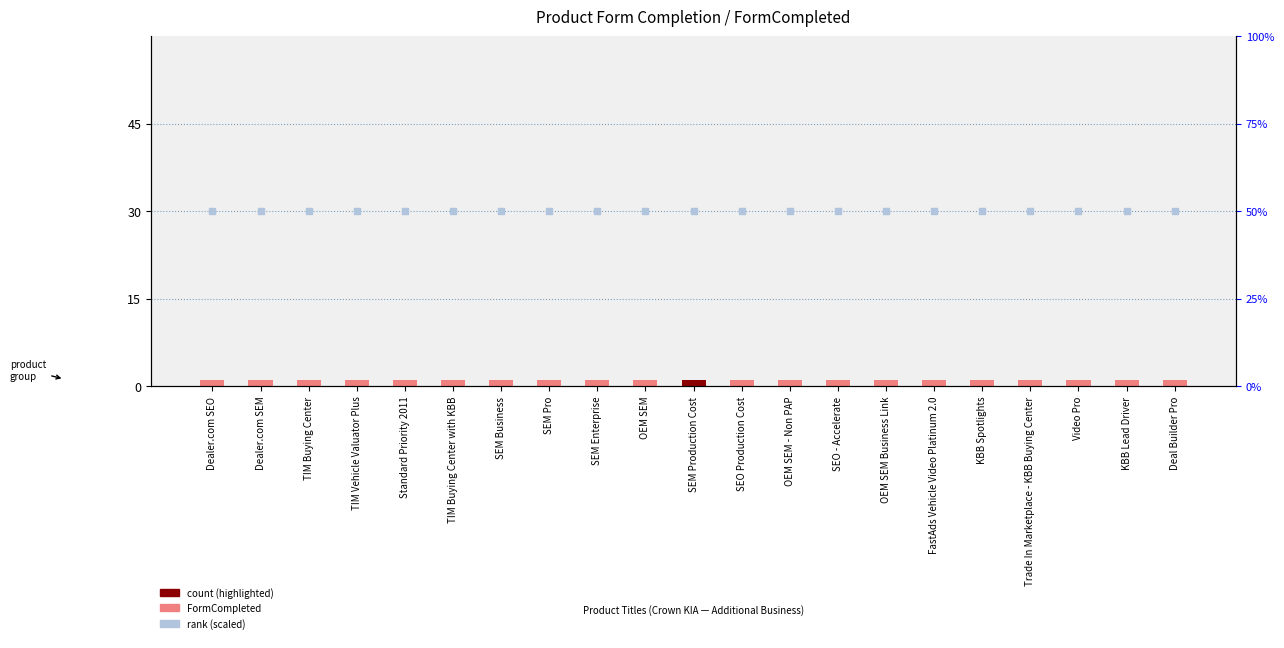

Which series has the largest Y range (max minus min)?

FormCompleted